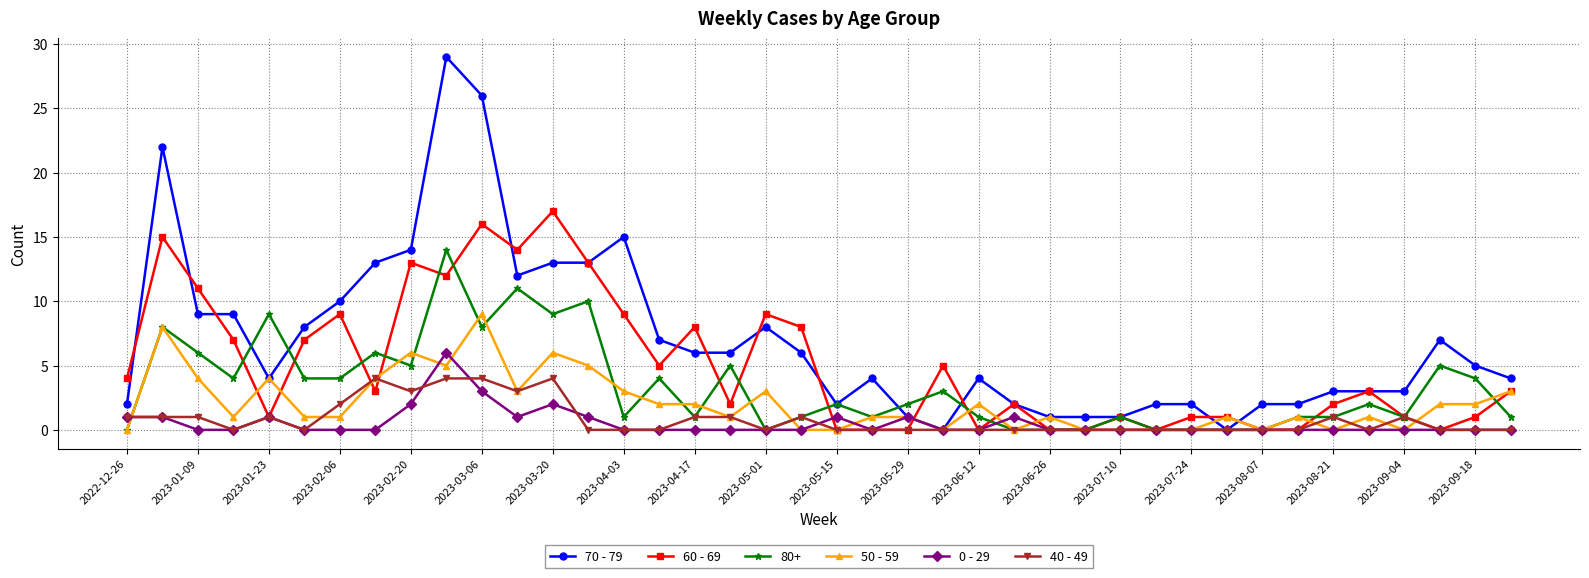

True or false: 80+ has more than 1 points higher than both neighbors.

True